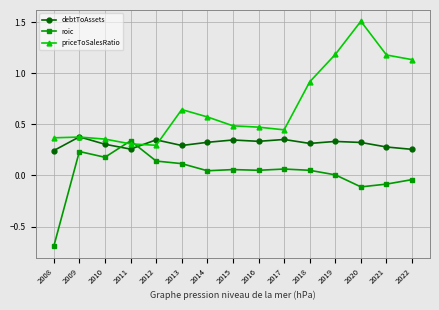

Rank the series at 2016 from highest to lowest value.

priceToSalesRatio, debtToAssets, roic